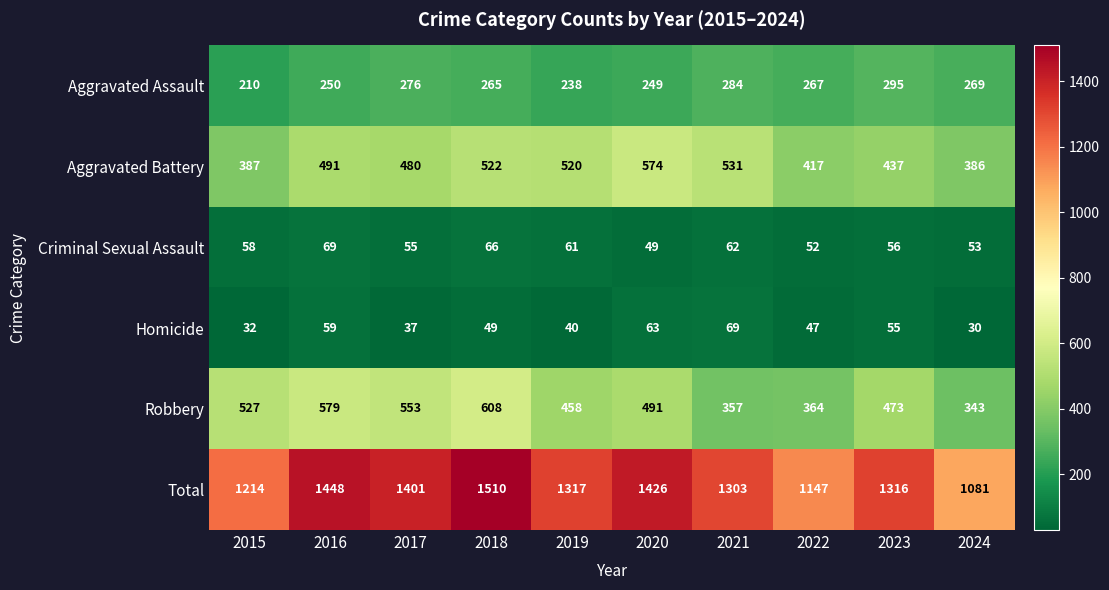

Read the Robbery value at 2023.

473